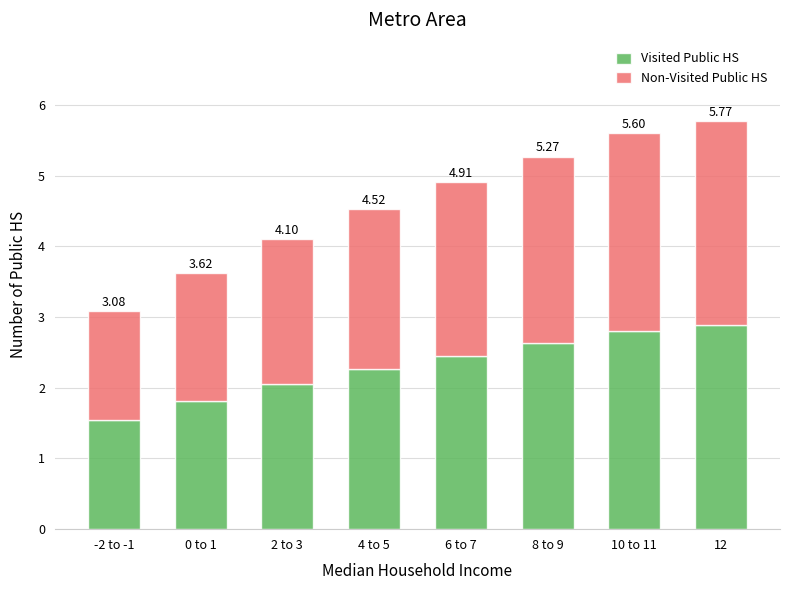

Is it true that Visited Public HS equals 1.0 at 2 to 3?

False